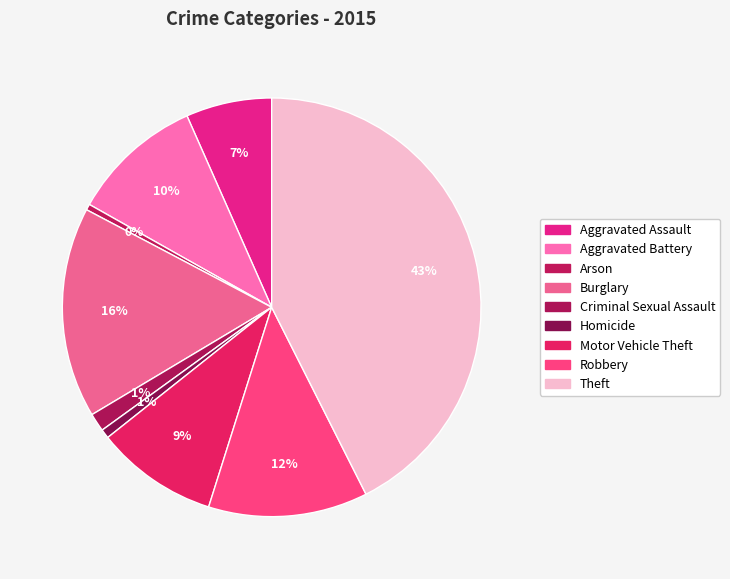

Is there any slice that represents more than half of the pie?

No